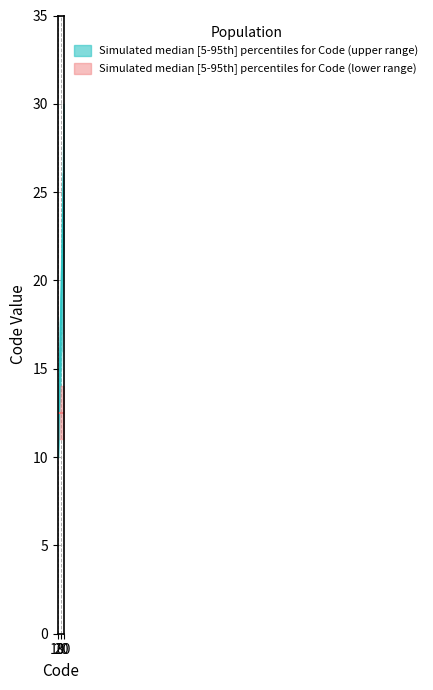

What is the maximum value for Code median?

26.0